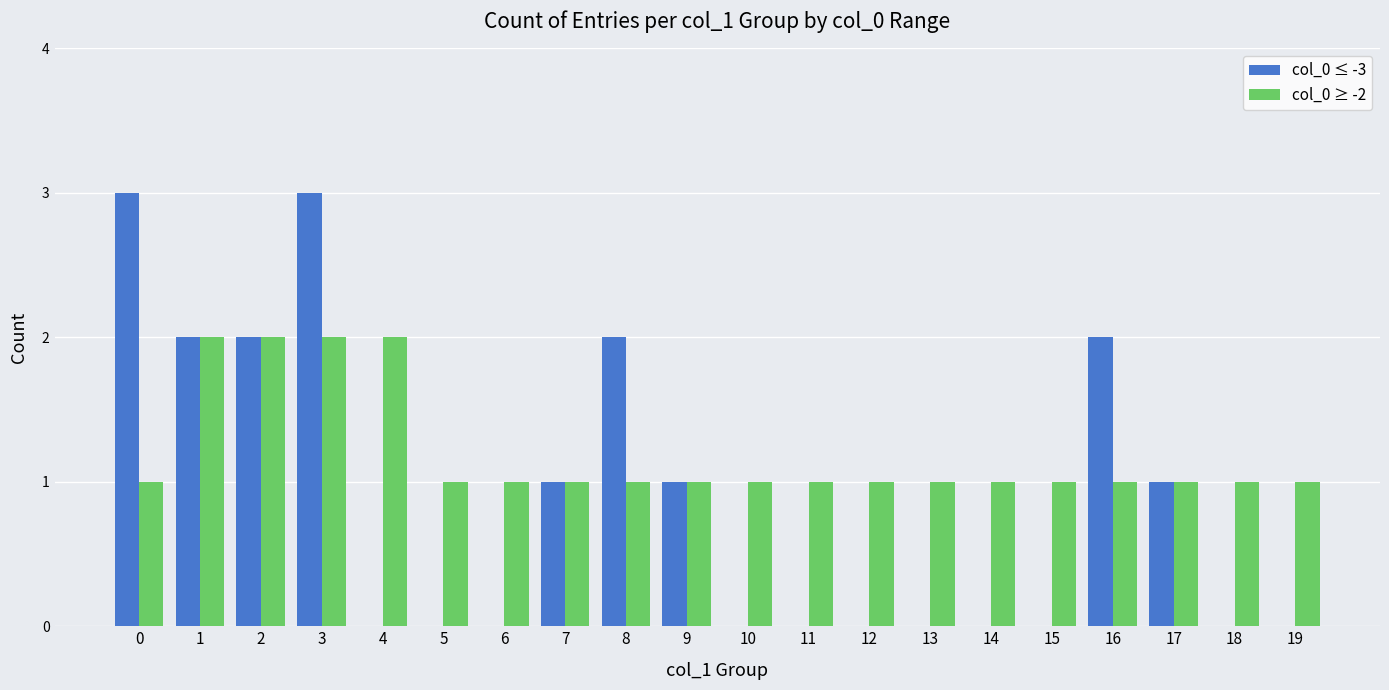

How many groups of bars are there?

20